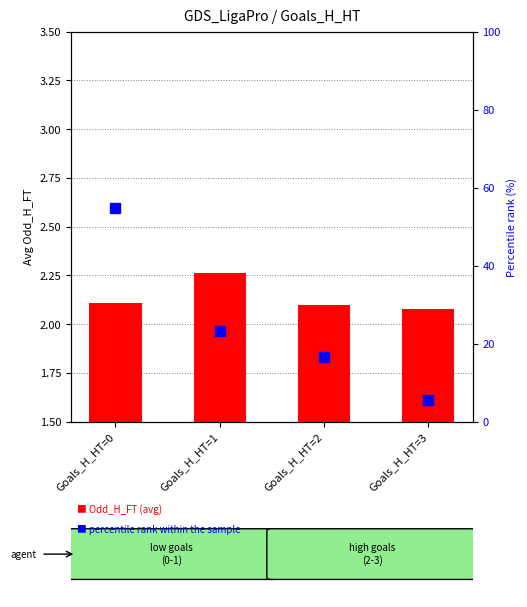

At which category is the sum across all series the highest?

Goals_H_HT=0